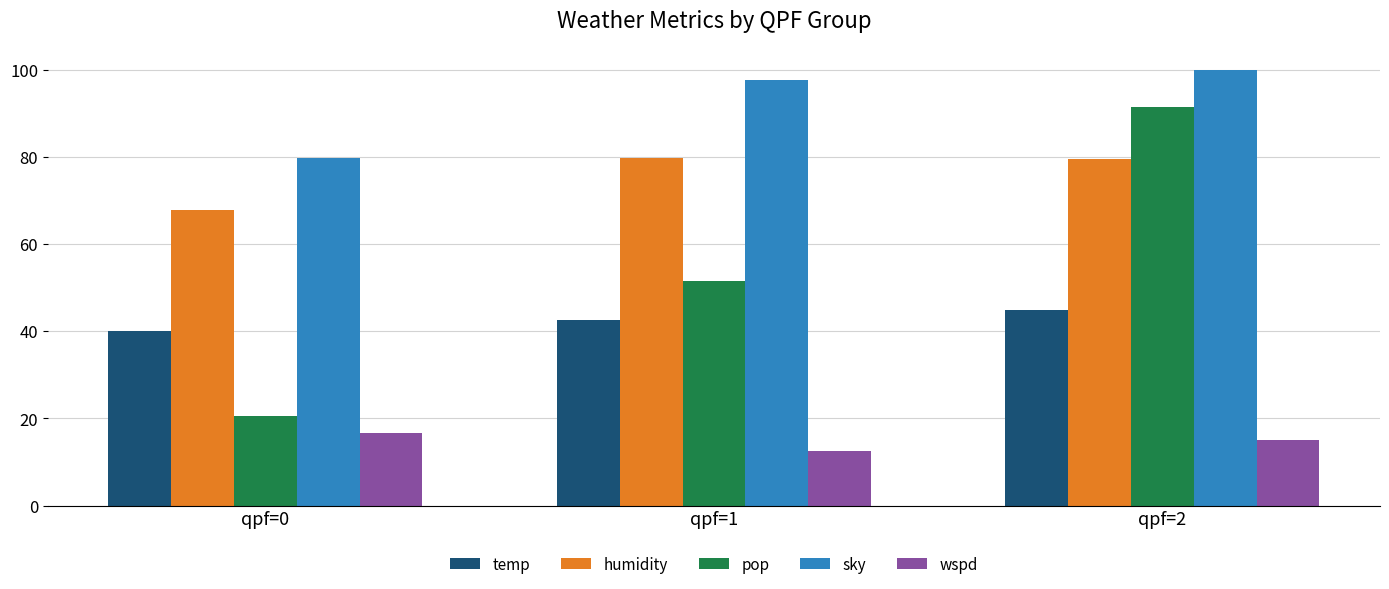

What is the difference between the temp values at qpf=0 and qpf=1?

2.4